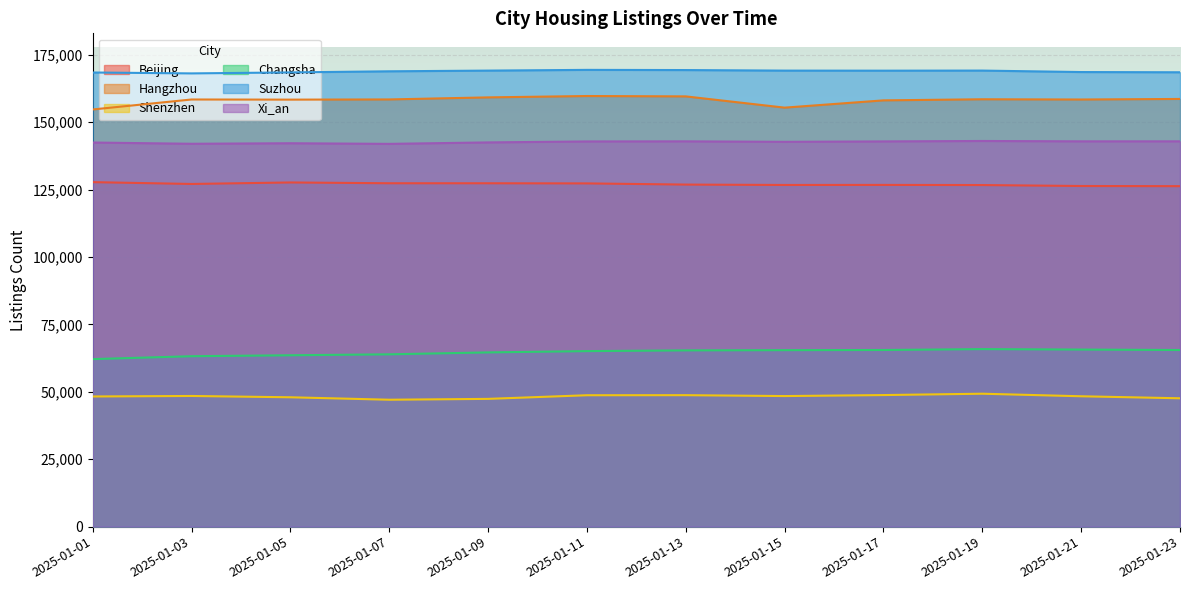

Rank the series at 2025-01-15 from highest to lowest value.

Suzhou, Hangzhou, Xi_an, Beijing, Changsha, Shenzhen